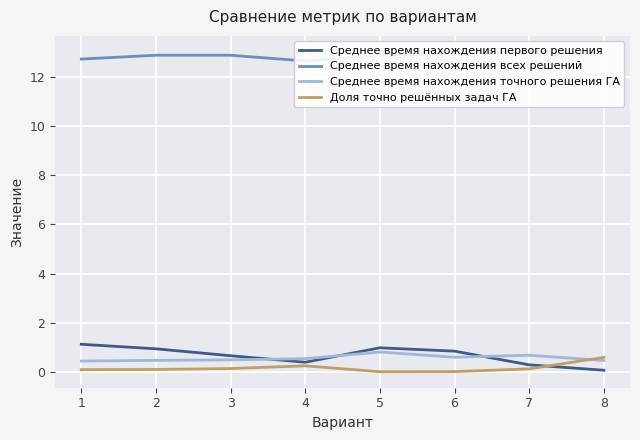

In Среднее время нахождения первого решения, how many points are higher than both neighbors (excluding endpoints)?

1